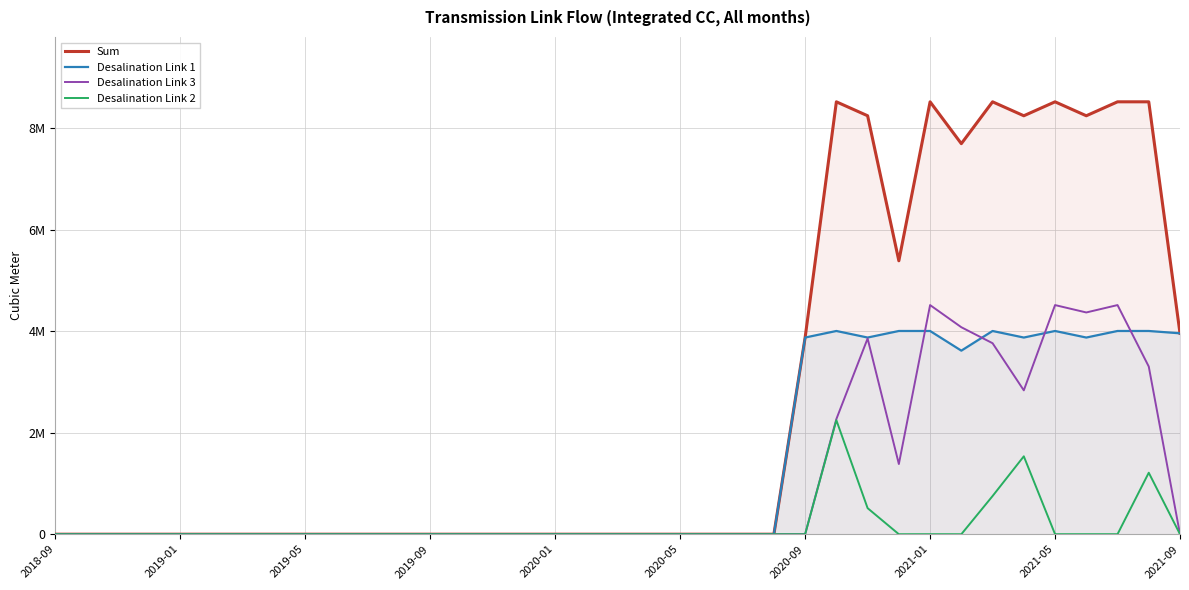

Where is the first local minimum for Desalination Link 1?

26